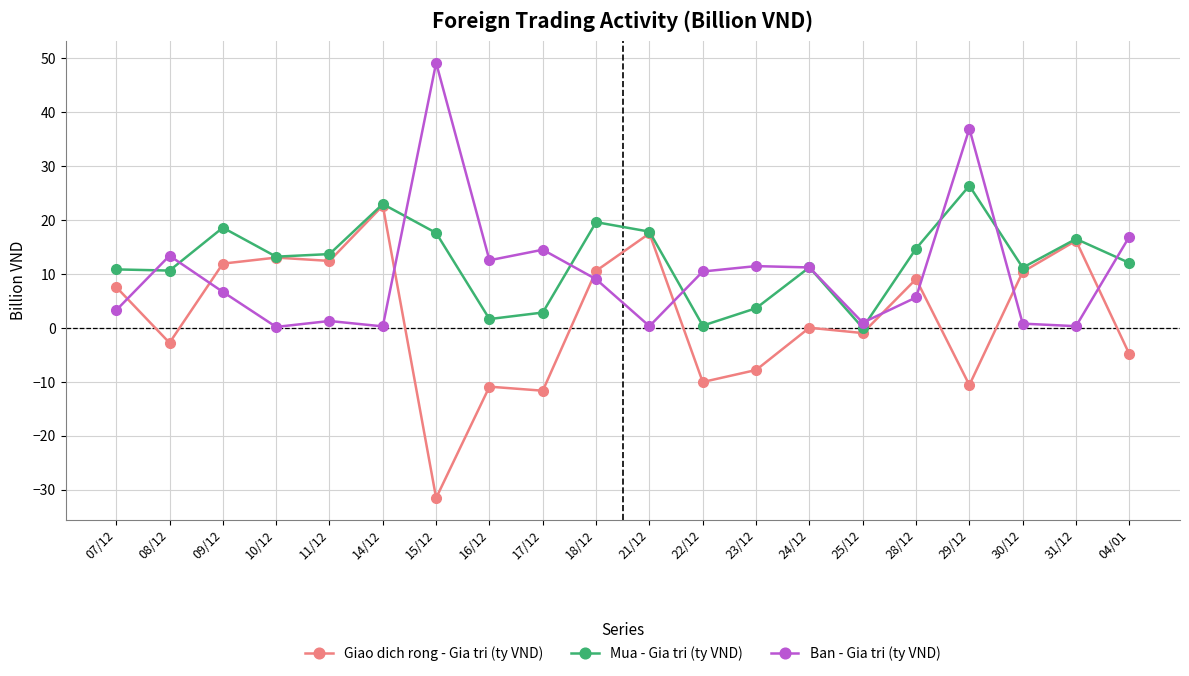

Which series has the largest range (max minus min)?

Giao dich rong - Gia tri (ty VND)